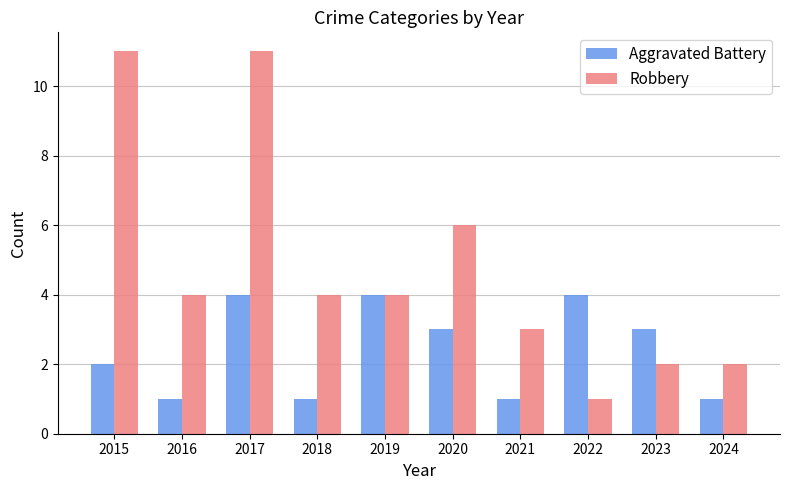

Reading left to right, transcribe all the data shown in this chart.

Aggravated Battery: 2015=2	2016=1	2017=4	2018=1	2019=4	2020=3	2021=1	2022=4	2023=3	2024=1
Robbery: 2015=11	2016=4	2017=11	2018=4	2019=4	2020=6	2021=3	2022=1	2023=2	2024=2